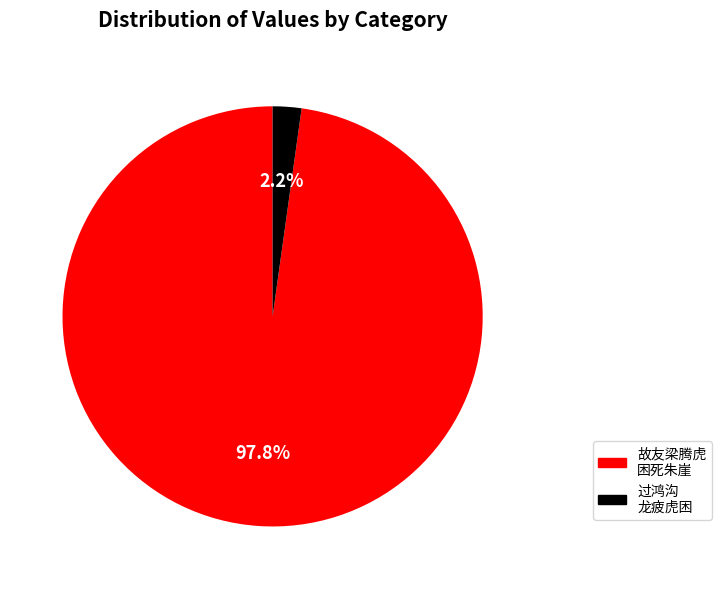

Is there any slice that represents more than half of the pie?

Yes